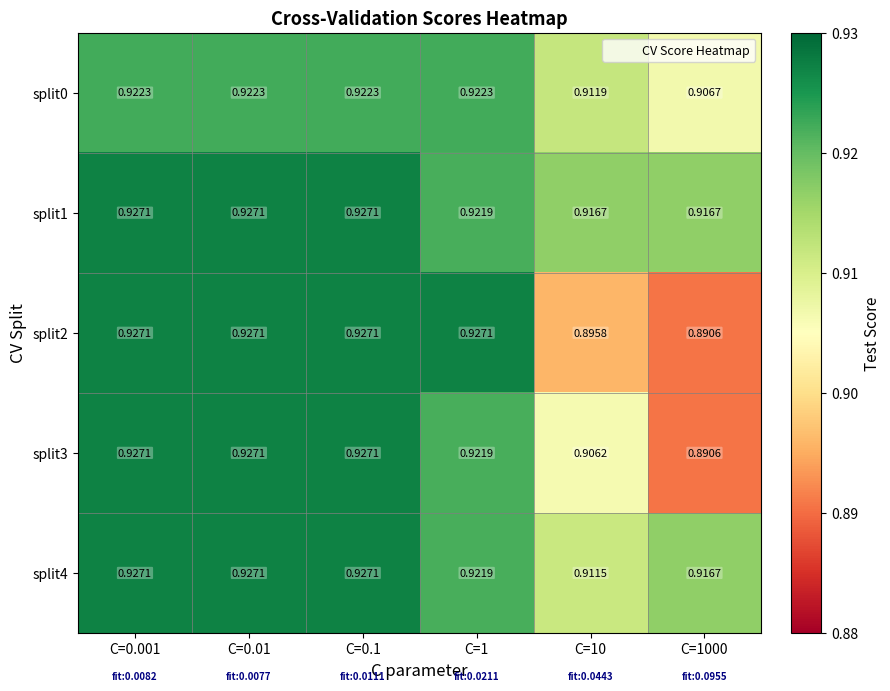

At how many categories does at least one series exceed 0?

6